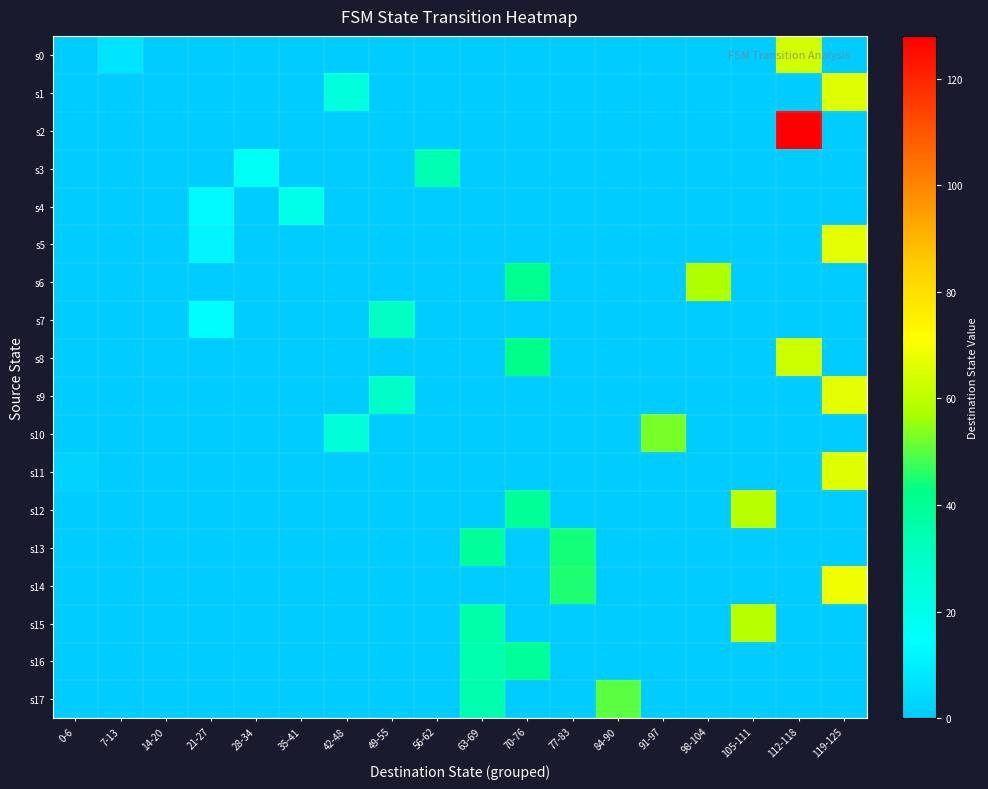

Reading left to right, transcribe all the data shown in this chart.

s0: 0-6=0.0	7-13=7.1	14-20=0.0	21-27=0.0	28-34=0.0	35-41=0.0	42-48=0.0	49-55=0.0	56-62=0.0	63-69=0.0	70-76=0.0	77-83=0.0	84-90=0.0	91-97=0.0	98-104=0.0	105-111=0.0	112-118=63.2	119-125=0.0
s1: 0-6=0.0	7-13=0.0	14-20=0.0	21-27=0.0	28-34=0.0	35-41=0.0	42-48=24.0	49-55=0.0	56-62=0.0	63-69=0.0	70-76=0.0	77-83=0.0	84-90=0.0	91-97=0.0	98-104=0.0	105-111=0.0	112-118=0.0	119-125=65.9
s2: 0-6=0.0	7-13=0.0	14-20=0.0	21-27=0.0	28-34=0.0	35-41=0.0	42-48=0.0	49-55=0.0	56-62=0.0	63-69=0.0	70-76=0.0	77-83=0.0	84-90=0.0	91-97=0.0	98-104=0.0	105-111=0.0	112-118=128.0	119-125=0.0
s3: 0-6=0.0	7-13=0.0	14-20=0.0	21-27=0.0	28-34=17.4	35-41=0.0	42-48=0.0	49-55=0.0	56-62=34.3	63-69=0.0	70-76=0.0	77-83=0.0	84-90=0.0	91-97=0.0	98-104=0.0	105-111=0.0	112-118=0.0	119-125=0.0
s4: 0-6=0.0	7-13=0.0	14-20=0.0	21-27=13.1	28-34=0.0	35-41=20.7	42-48=0.0	49-55=0.0	56-62=0.0	63-69=0.0	70-76=0.0	77-83=0.0	84-90=0.0	91-97=0.0	98-104=0.0	105-111=0.0	112-118=0.0	119-125=0.0
s5: 0-6=0.0	7-13=0.0	14-20=0.0	21-27=12.0	28-34=0.0	35-41=0.0	42-48=0.0	49-55=0.0	56-62=0.0	63-69=0.0	70-76=0.0	77-83=0.0	84-90=0.0	91-97=0.0	98-104=0.0	105-111=0.0	112-118=0.0	119-125=67.0
s6: 0-6=0.0	7-13=0.0	14-20=0.0	21-27=0.0	28-34=0.0	35-41=0.0	42-48=0.0	49-55=0.0	56-62=0.0	63-69=0.0	70-76=40.9	77-83=0.0	84-90=0.0	91-97=0.0	98-104=57.7	105-111=0.0	112-118=0.0	119-125=0.0
s7: 0-6=0.0	7-13=0.0	14-20=0.0	21-27=14.2	28-34=0.0	35-41=0.0	42-48=0.0	49-55=30.5	56-62=0.0	63-69=0.0	70-76=0.0	77-83=0.0	84-90=0.0	91-97=0.0	98-104=0.0	105-111=0.0	112-118=0.0	119-125=0.0
s8: 0-6=0.0	7-13=0.0	14-20=0.0	21-27=0.0	28-34=0.0	35-41=0.0	42-48=0.0	49-55=0.0	56-62=0.0	63-69=0.0	70-76=42.5	77-83=0.0	84-90=0.0	91-97=0.0	98-104=0.0	105-111=0.0	112-118=62.6	119-125=0.0
s9: 0-6=0.0	7-13=0.0	14-20=0.0	21-27=0.0	28-34=0.0	35-41=0.0	42-48=0.0	49-55=29.4	56-62=0.0	63-69=0.0	70-76=0.0	77-83=0.0	84-90=0.0	91-97=0.0	98-104=0.0	105-111=0.0	112-118=0.0	119-125=67.0
s10: 0-6=0.0	7-13=0.0	14-20=0.0	21-27=0.0	28-34=0.0	35-41=0.0	42-48=24.5	49-55=0.0	56-62=0.0	63-69=0.0	70-76=0.0	77-83=0.0	84-90=0.0	91-97=52.8	98-104=0.0	105-111=0.0	112-118=0.0	119-125=0.0
s11: 0-6=2.2	7-13=0.0	14-20=0.0	21-27=0.0	28-34=0.0	35-41=0.0	42-48=0.0	49-55=0.0	56-62=0.0	63-69=0.0	70-76=0.0	77-83=0.0	84-90=0.0	91-97=0.0	98-104=0.0	105-111=0.0	112-118=0.0	119-125=65.9
s12: 0-6=0.0	7-13=0.0	14-20=0.0	21-27=0.0	28-34=0.0	35-41=0.0	42-48=0.0	49-55=0.0	56-62=0.0	63-69=0.0	70-76=39.8	77-83=0.0	84-90=0.0	91-97=0.0	98-104=0.0	105-111=59.4	112-118=0.0	119-125=0.0
s13: 0-6=0.0	7-13=0.0	14-20=0.0	21-27=0.0	28-34=0.0	35-41=0.0	42-48=0.0	49-55=0.0	56-62=0.0	63-69=38.7	70-76=0.0	77-83=44.1	84-90=0.0	91-97=0.0	98-104=0.0	105-111=0.0	112-118=0.0	119-125=0.0
s14: 0-6=0.0	7-13=0.0	14-20=0.0	21-27=0.0	28-34=0.0	35-41=0.0	42-48=0.0	49-55=0.0	56-62=0.0	63-69=0.0	70-76=0.0	77-83=45.2	84-90=0.0	91-97=0.0	98-104=0.0	105-111=0.0	112-118=0.0	119-125=68.6
s15: 0-6=0.0	7-13=0.0	14-20=0.0	21-27=0.0	28-34=0.0	35-41=0.0	42-48=0.0	49-55=0.0	56-62=0.0	63-69=35.9	70-76=0.0	77-83=0.0	84-90=0.0	91-97=0.0	98-104=0.0	105-111=59.4	112-118=0.0	119-125=0.0
s16: 0-6=0.0	7-13=0.0	14-20=0.0	21-27=0.0	28-34=0.0	35-41=0.0	42-48=0.0	49-55=0.0	56-62=0.0	63-69=34.9	70-76=39.2	77-83=0.0	84-90=0.0	91-97=0.0	98-104=0.0	105-111=0.0	112-118=0.0	119-125=0.0
s17: 0-6=0.0	7-13=0.0	14-20=0.0	21-27=0.0	28-34=0.0	35-41=0.0	42-48=0.0	49-55=0.0	56-62=0.0	63-69=35.4	70-76=0.0	77-83=0.0	84-90=50.1	91-97=0.0	98-104=0.0	105-111=0.0	112-118=0.0	119-125=0.0